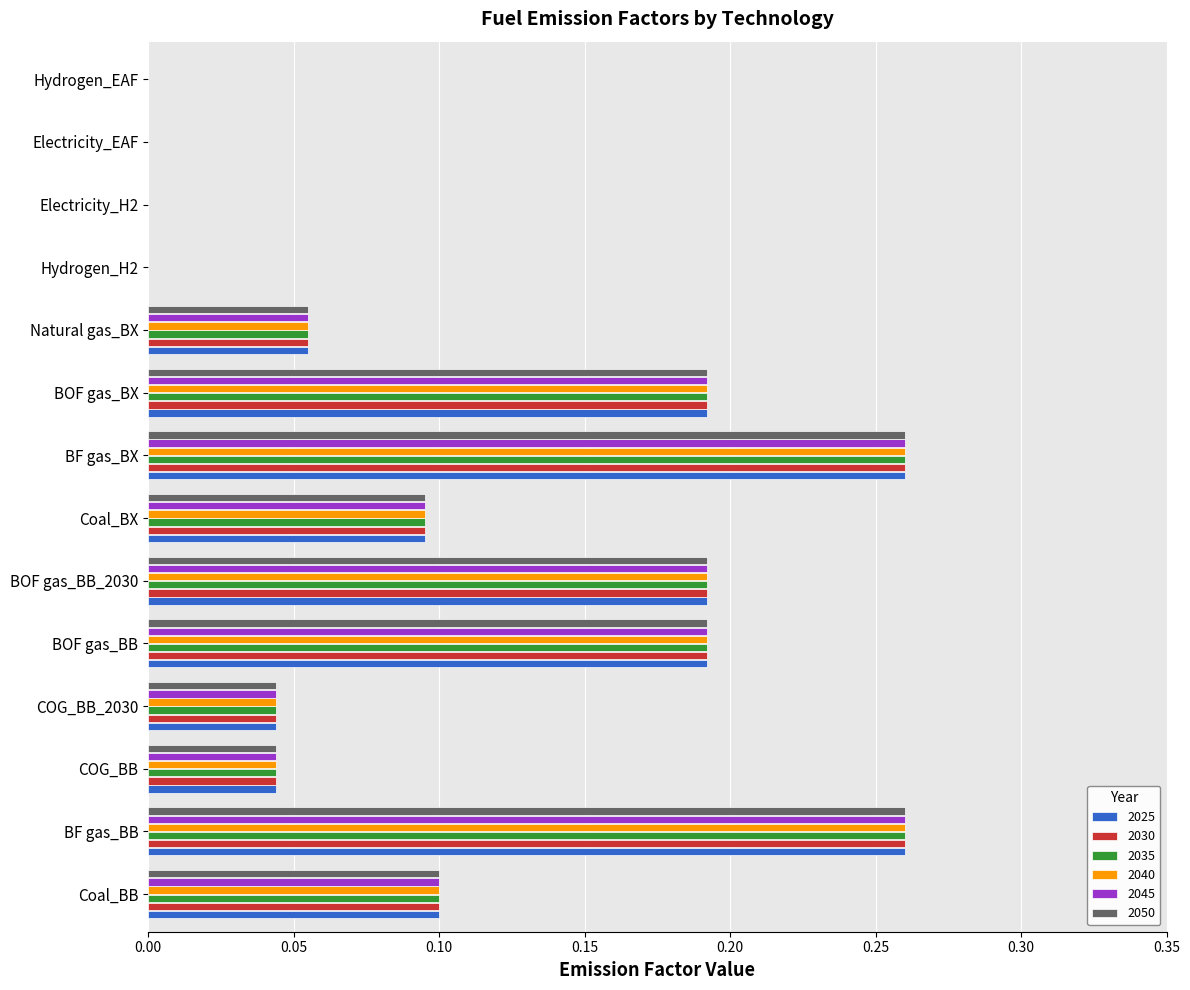

What is the sum of all 2050 values?

1.4